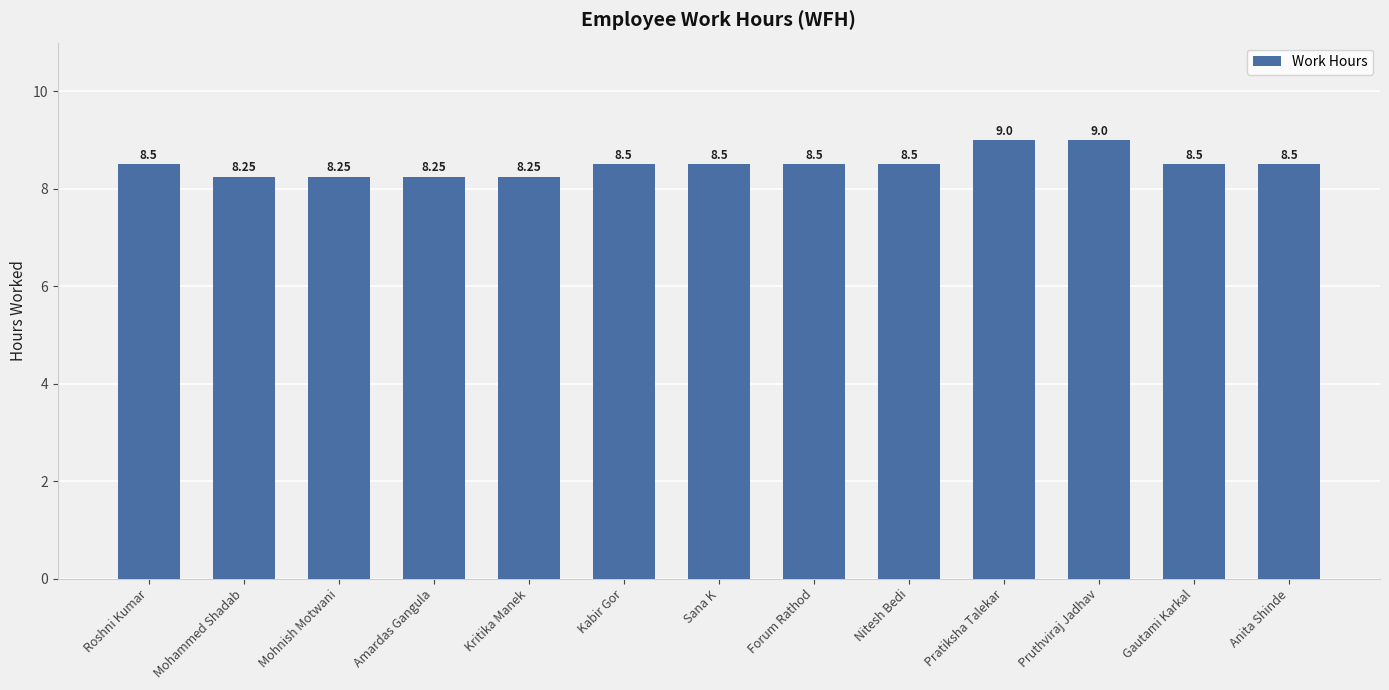

What position from the left is Amardas Gangula?

4